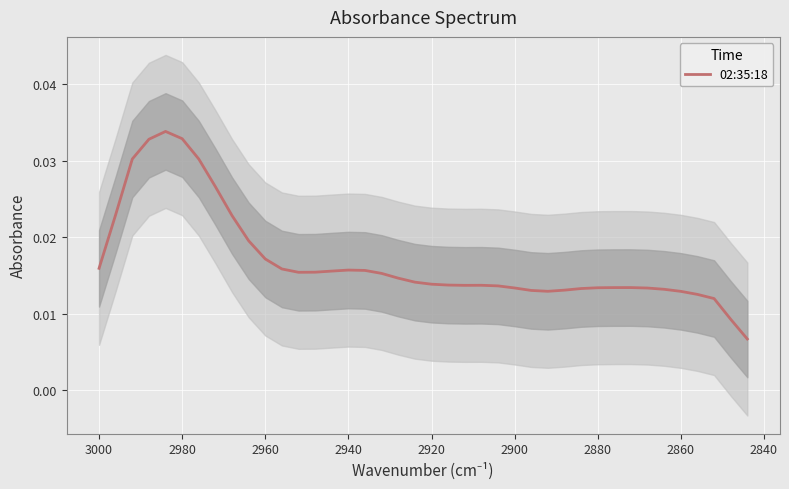

What is the sum of all values?

0.7